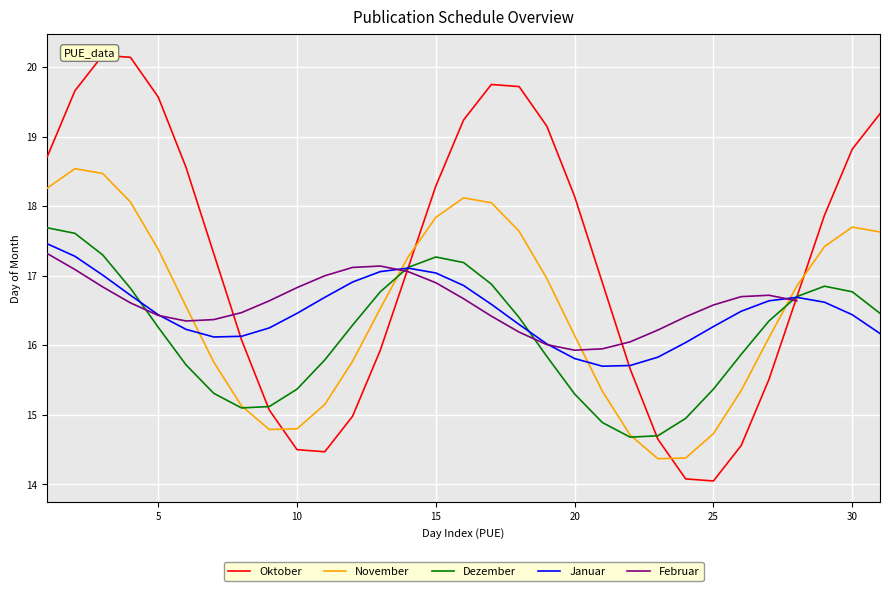

How many values in the Oktober series exceed 17?

17